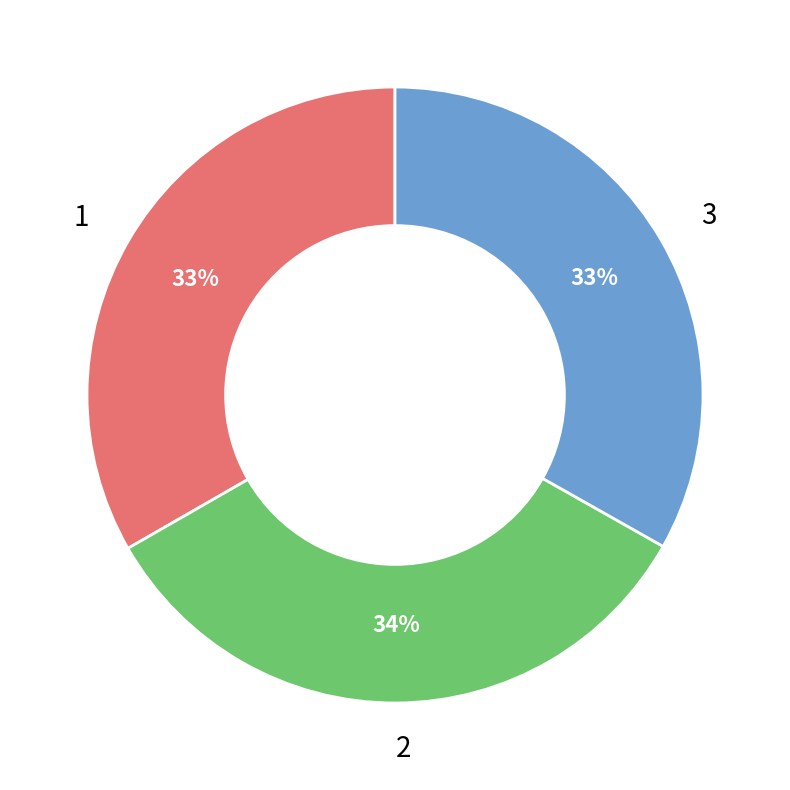

To the nearest percent, what is the average slice percentage?

33%